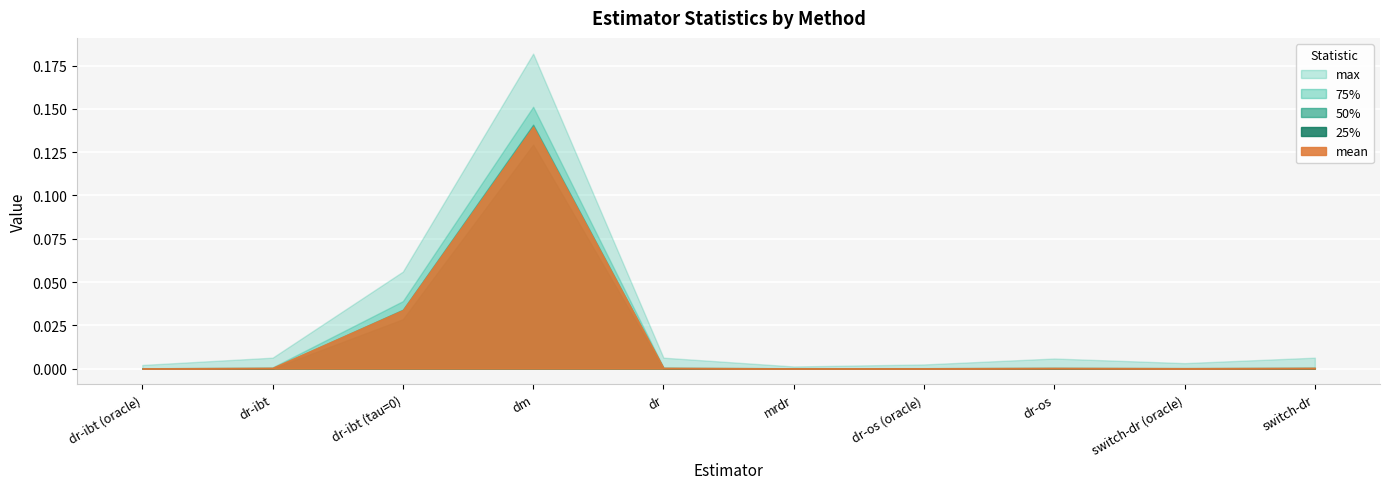

True or false: 25% and 50% cross at least once.

False